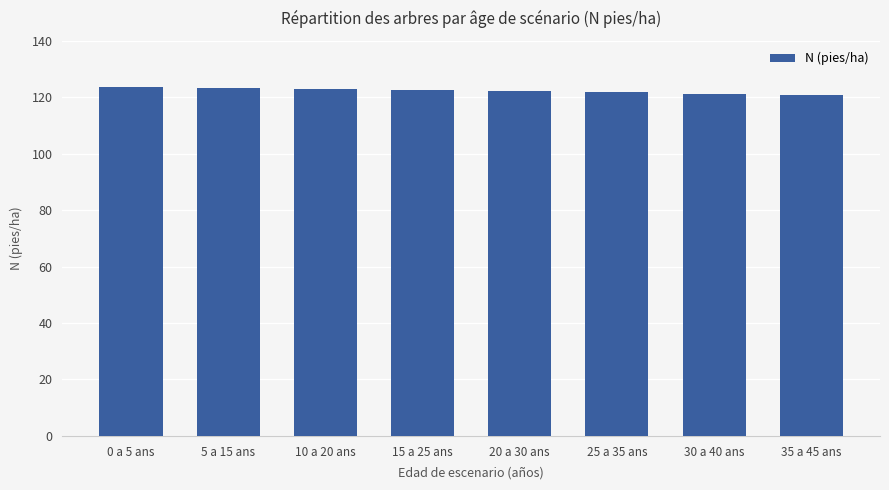

What is the maximum value shown in the chart?

123.8